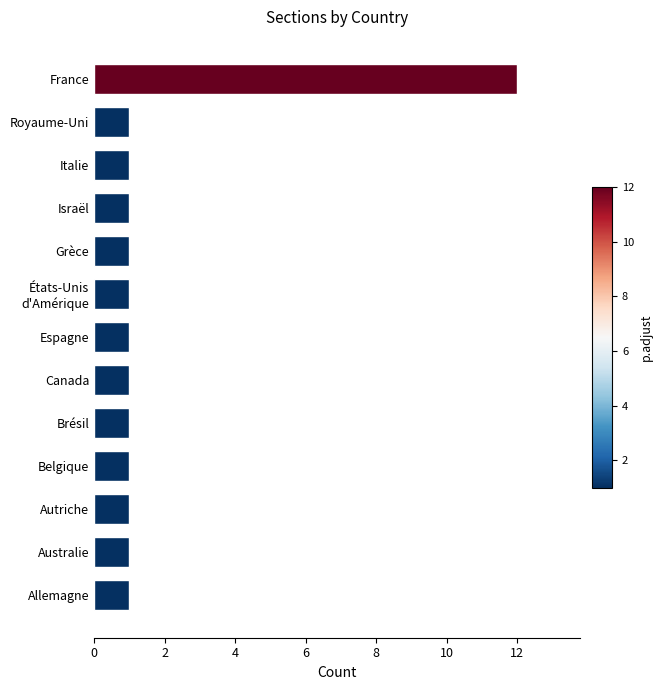

Which label corresponds to the largest value in the chart?

France